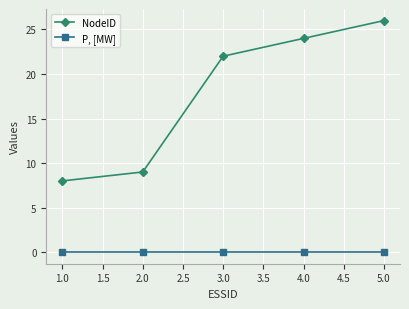

Does the chart display data point markers on the line(s)?

Yes